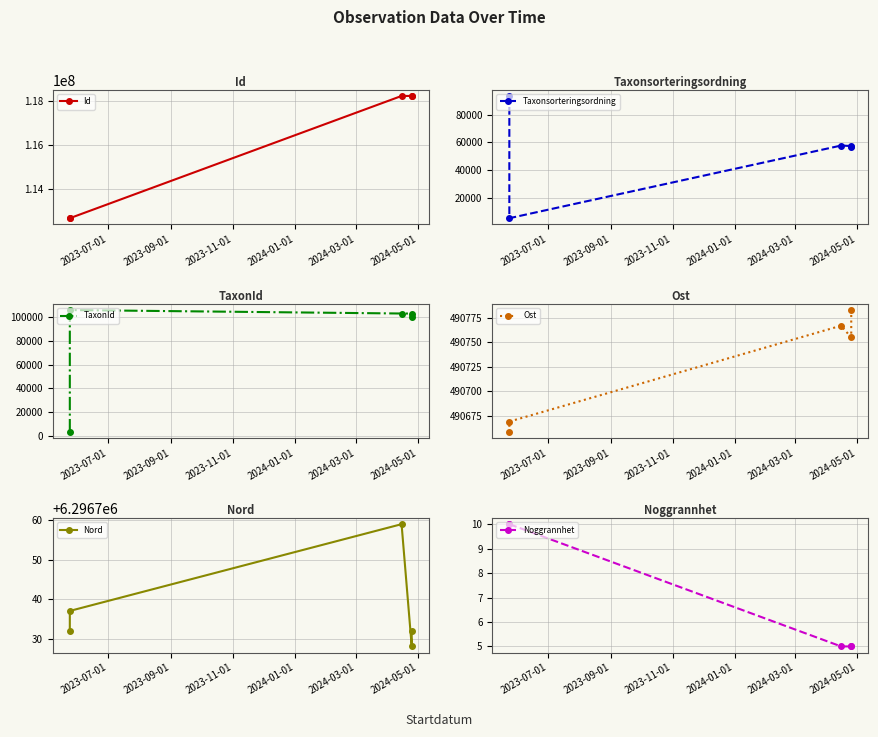

What is the lowest value of the Noggrannhet series?

5